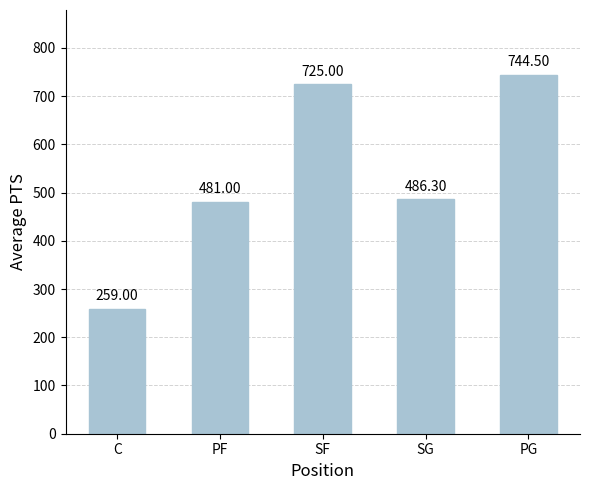

At which label does the data first exceed 486?

SF